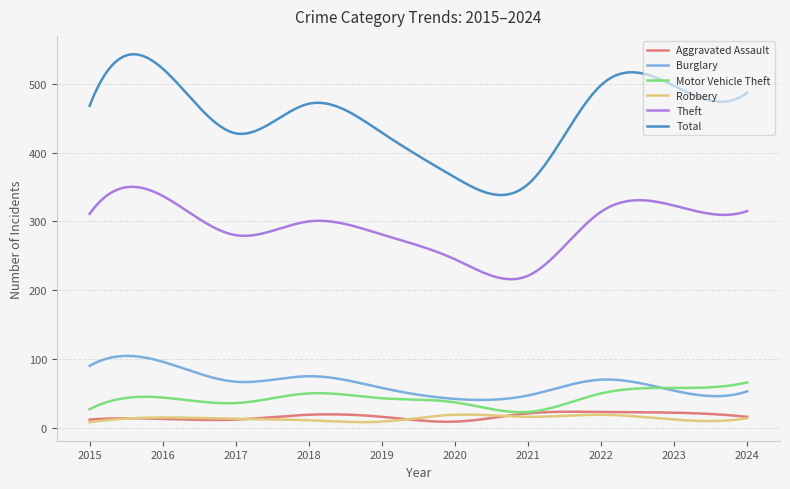

What is the average value of the Aggravated Assault series?

16.7